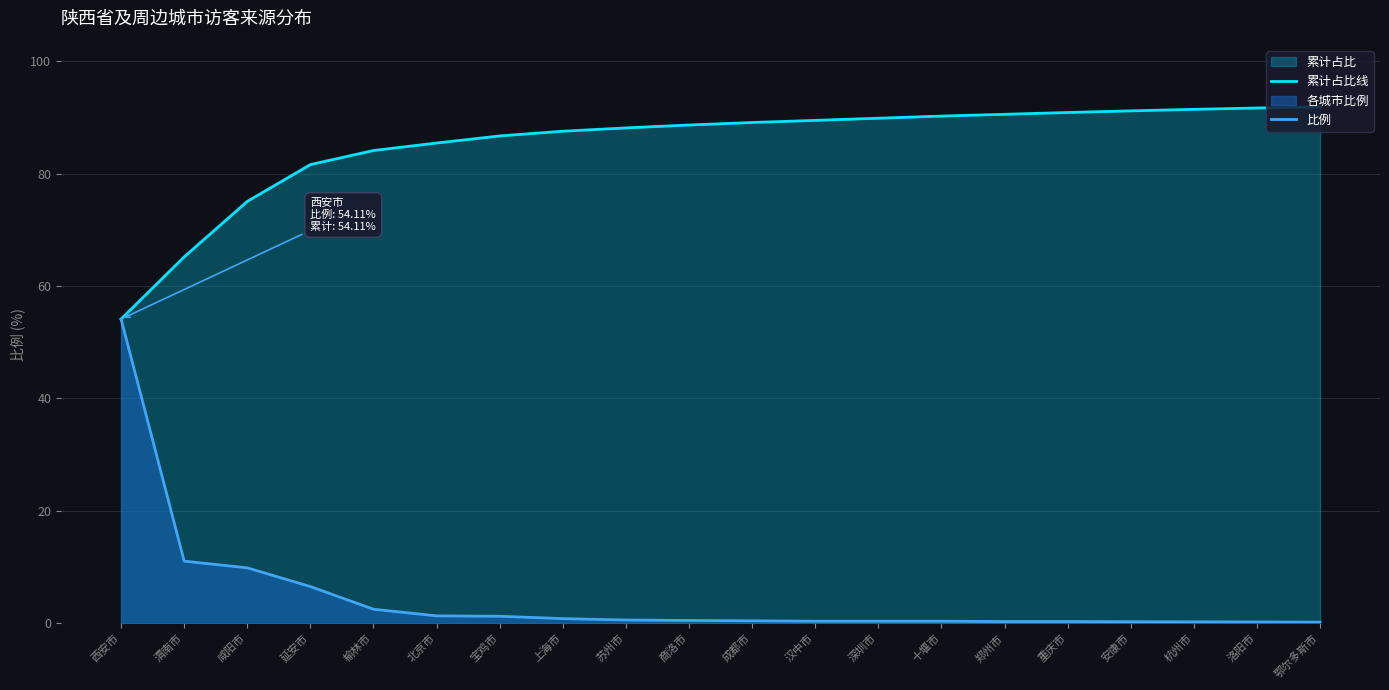

At 西安市, list the series in order from smallest to largest.

累计占比线, 比例